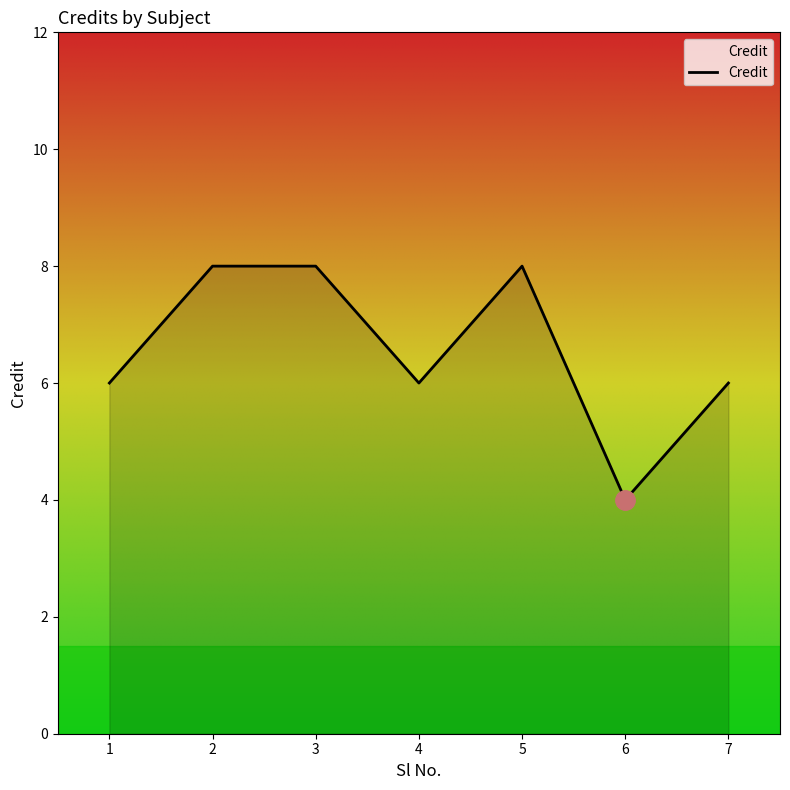

Which has a higher value, 3 or 1?

3